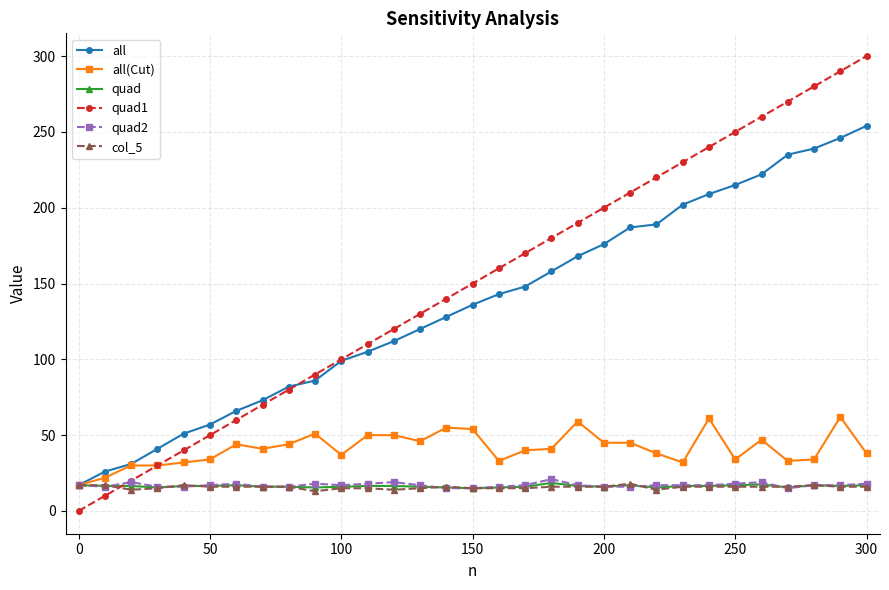

After their last crossing, which series has the higher values: quad1 or quad2?

quad1